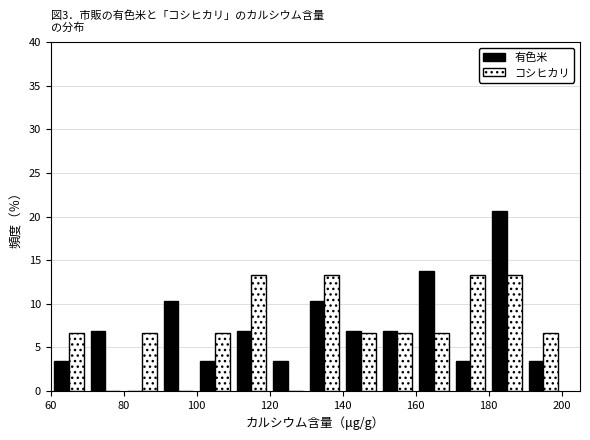

Reading left to right, transcribe this chart: for each range on the x-axis, give the height of each series' bar. The values are not printed on the chart, so give them approximately, as read against the axis.

60 to 70: 有色米=3.5	コシヒカリ=6.5
70 to 80: 有色米=7.0	コシヒカリ=0
80 to 90: 有色米=0	コシヒカリ=6.5
90 to 100: 有色米=10.5	コシヒカリ=0
100 to 110: 有色米=3.5	コシヒカリ=6.5
110 to 120: 有色米=7.0	コシヒカリ=13.5
120 to 130: 有色米=3.5	コシヒカリ=0
130 to 140: 有色米=10.5	コシヒカリ=13.5
140 to 150: 有色米=7.0	コシヒカリ=6.5
150 to 160: 有色米=7.0	コシヒカリ=6.5
160 to 170: 有色米=14.0	コシヒカリ=6.5
170 to 180: 有色米=3.5	コシヒカリ=13.5
180 to 190: 有色米=20.5	コシヒカリ=13.5
190 to 200: 有色米=3.5	コシヒカリ=6.5